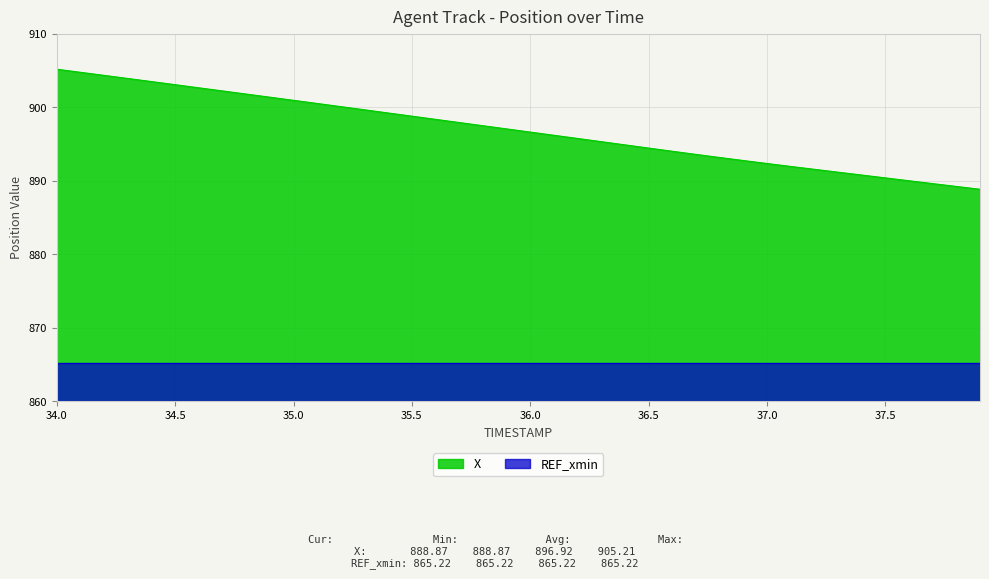

Rank the categories by value from lowest to highest.

37.9, 37.8, 37.7, 37.6, 37.5, 37.4, 37.3, 37.2, 37.1, 37.0, 36.9, 36.8, 36.7, 36.6, 36.5, 36.4, 36.3, 36.2, 36.1, 36.0, 35.9, 35.8, 35.7, 35.6, 35.5, 35.4, 35.3, 35.2, 35.1, 35.0, 34.9, 34.8, 34.7, 34.6, 34.5, 34.4, 34.3, 34.2, 34.1, 34.0